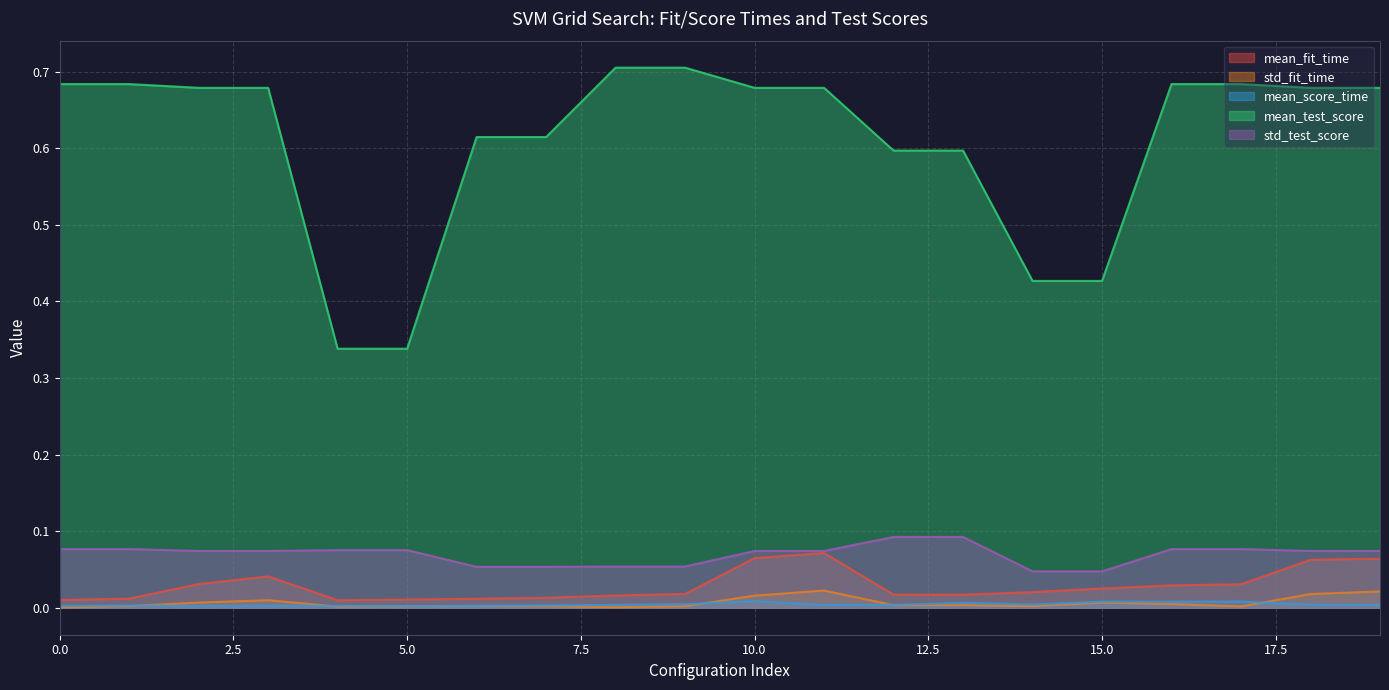

True or false: mean_fit_time and mean_test_score cross at least once.

False